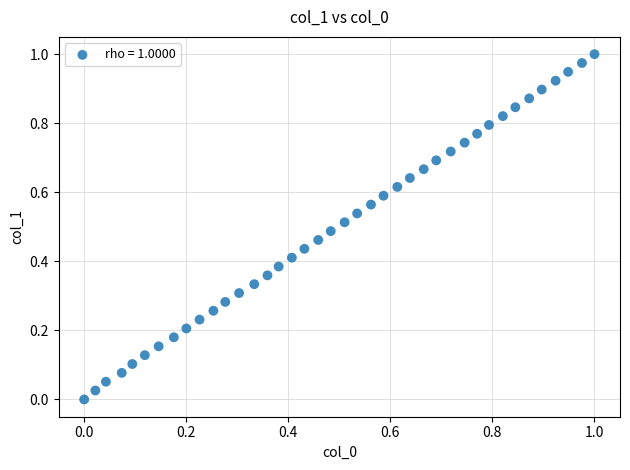

How many data points are displayed?

40